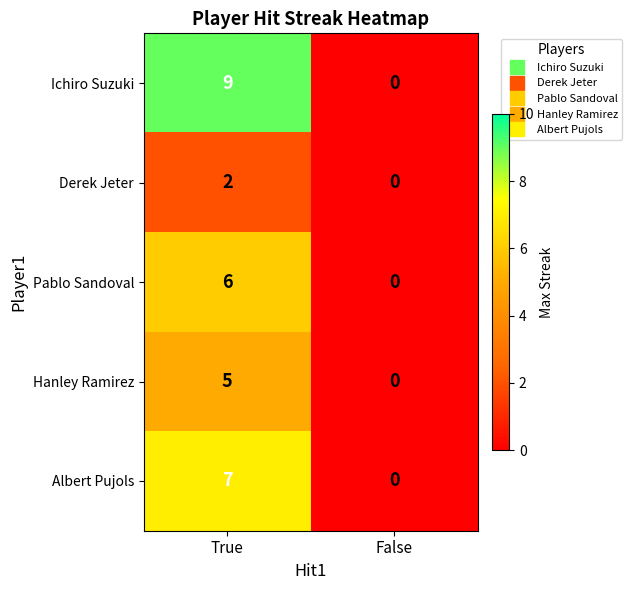

Which label corresponds to the smallest value in the chart?

False